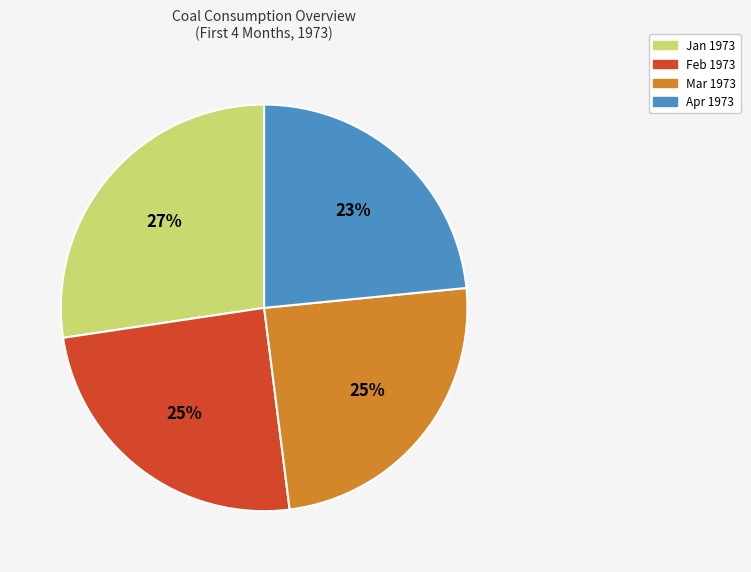

Combined, do Feb 1973 and Jan 1973 account for over 50%?

Yes